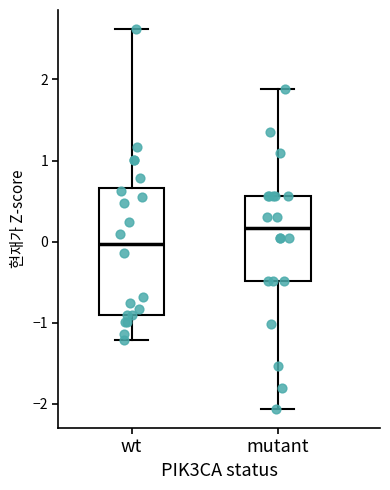

Reading left to right, read every box against the y-axis: the position of its median line, the range the box covers, and the ends of its whiskers. The values are not printed on the chart, so give them approximately, as read against the axis.

wt: median 0.0, box -0.9 to 0.7, whiskers -1.2 to 2.6
mutant: median 0.2, box -0.5 to 0.6, whiskers -2.1 to 1.9